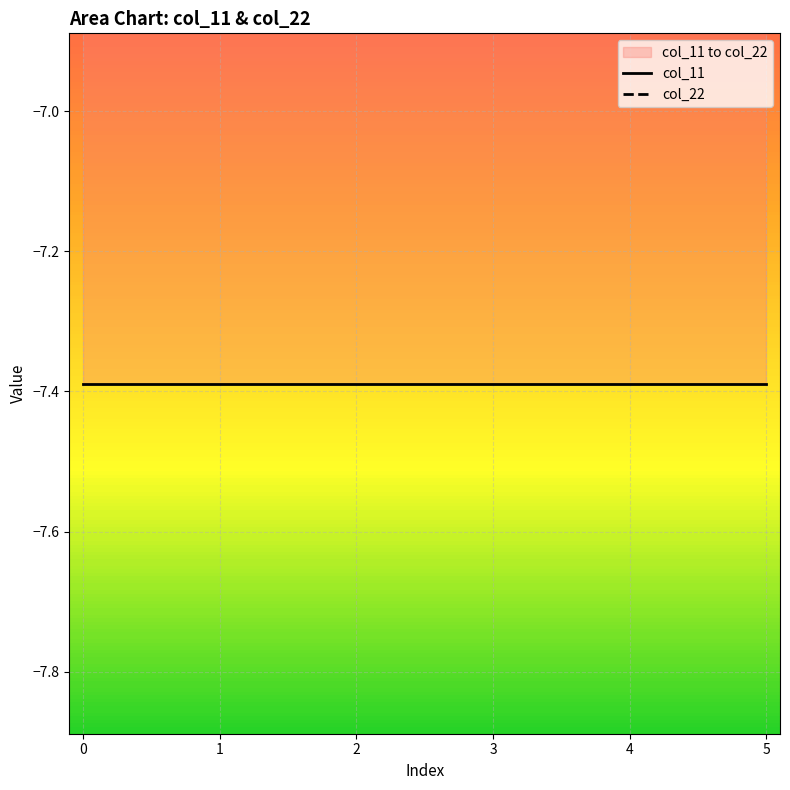

How many series are shown in this chart?

2